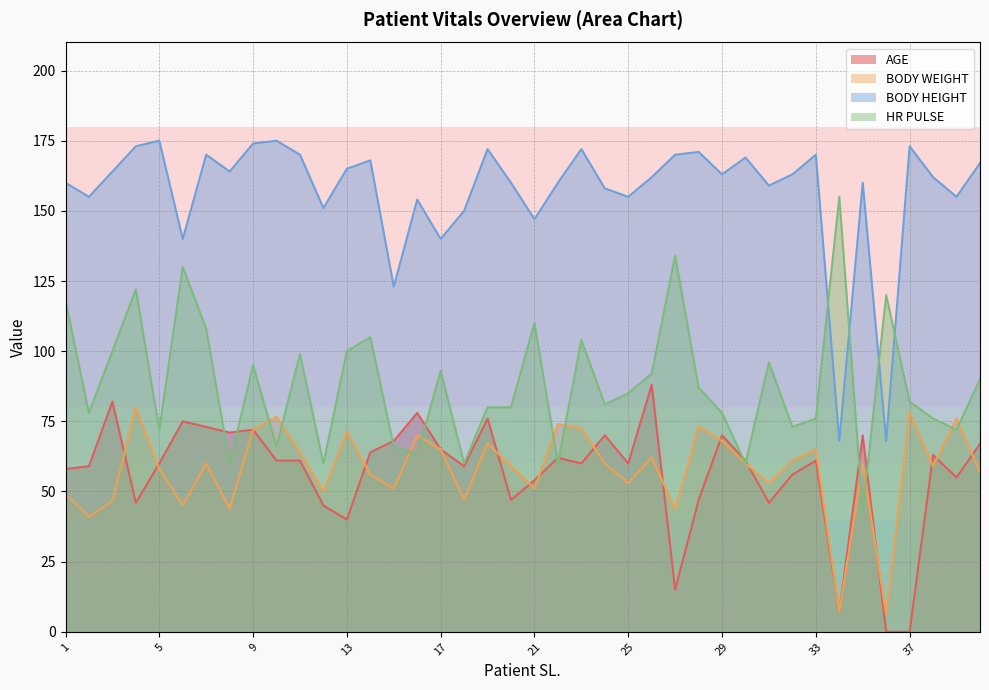

Reading left to right, extract all data points from this chart.

AGE: 58.0	59.0	82.0	46.0	60.0	75.0	73.0	71.0	72.0	61.0	61.0	45.0	40.0	64.0	68.0	78.0	65.0	59.0	76.0	47.0	54.0	62.0	60.0	70.0	60.0	88.0	15.0	47.0	70.0	61.0	46.0	56.0	61.0	7.0	70.0	0.0	0.0	63.0	55.0	67.0
BODY WEIGHT: 49.2	41.0	46.6	80.0	58.0	45.0	60.0	43.8	72.0	76.6	64.0	50.0	71.4	56.0	51.0	70.0	65.0	47.0	67.2	59.0	51.0	74.0	72.5	60.0	53.0	62.2	43.6	73.1	68.0	60.0	53.0	61.0	65.0	7.0	60.0	6.0	78.0	59.0	76.0	57.0
BODY HEIGHT: 160.0	155.0	164.0	173.0	175.0	140.0	170.0	164.0	174.0	175.0	170.0	151.0	165.0	168.0	123.0	154.0	140.0	150.0	172.0	160.0	147.0	160.0	172.0	158.0	155.0	162.0	170.0	171.0	163.0	169.0	159.0	163.0	170.0	68.0	160.0	68.0	173.0	162.0	155.0	167.0
HR PULSE: 118.0	78.0	100.0	122.0	72.0	130.0	108.0	60.0	95.0	66.0	99.0	60.0	100.0	105.0	66.0	63.0	93.0	60.0	80.0	80.0	110.0	60.0	104.0	81.0	85.0	92.0	134.0	87.0	78.0	60.0	96.0	73.0	76.0	155.0	43.0	120.0	82.0	76.0	72.0	90.0